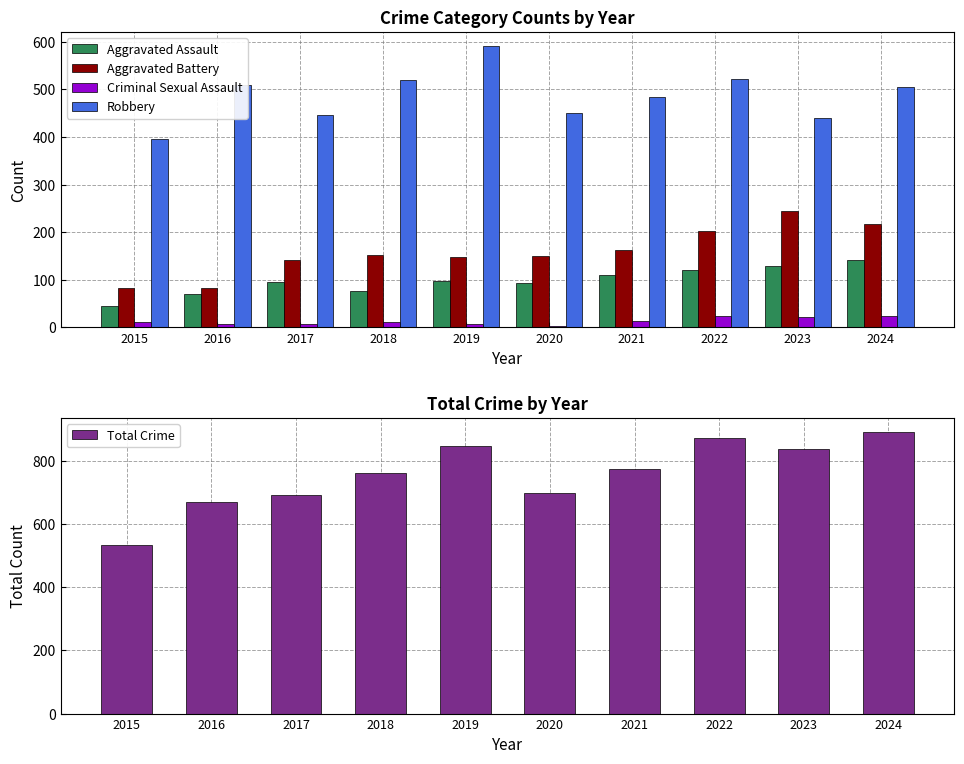

What is the smallest value displayed?

3